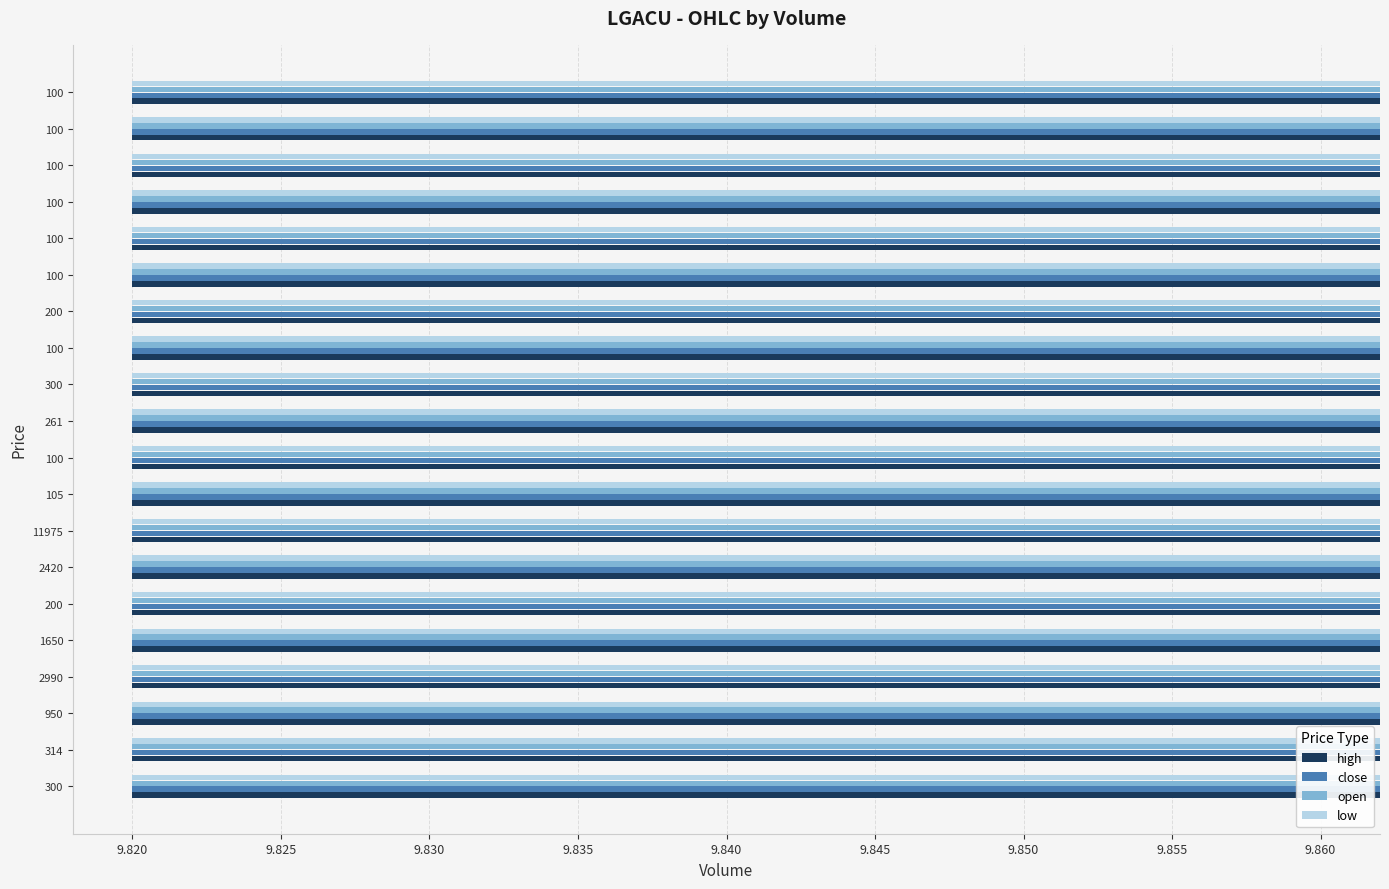

Reading left to right, transcribe all the data shown in this chart.

high: 9.8	9.8	9.8	9.8	9.9	9.8	9.8	9.8	9.8	9.8	9.8	9.9	9.9	9.9	9.9	9.9	9.9	9.9	9.9	9.9
close: 9.8	9.8	9.8	9.8	9.9	9.8	9.8	9.8	9.8	9.8	9.8	9.9	9.9	9.9	9.9	9.9	9.9	9.9	9.9	9.9
open: 9.8	9.8	9.8	9.8	9.8	9.8	9.8	9.8	9.8	9.8	9.8	9.9	9.9	9.9	9.9	9.9	9.9	9.9	9.9	9.9
low: 9.8	9.8	9.8	9.8	9.8	9.8	9.8	9.8	9.8	9.8	9.8	9.9	9.9	9.9	9.9	9.9	9.9	9.9	9.9	9.9